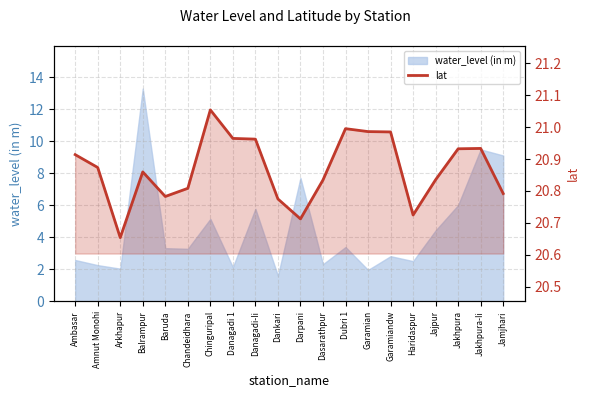

Is it true that the value at Baruda is 20.8?

True